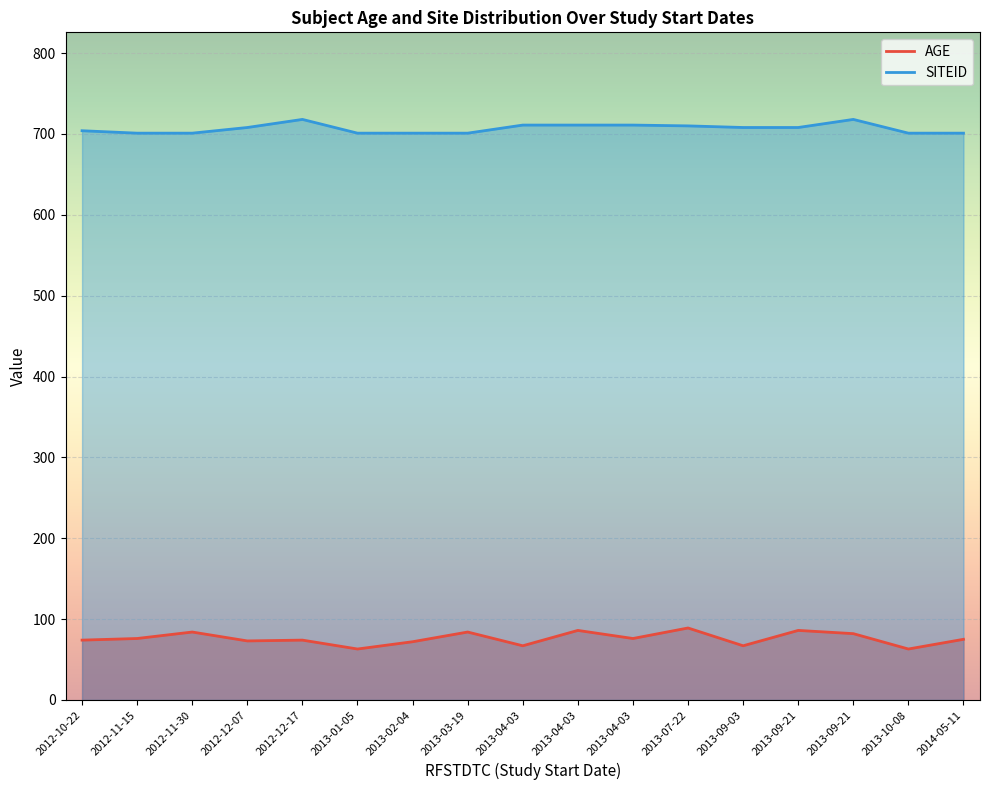

Reading left to right, transcribe all the data shown in this chart.

AGE: 2012-11-30=84	2012-11-15=76	2013-10-08=63	2013-02-04=72	2013-03-19=84	2013-01-05=63	2014-05-11=75	2012-10-22=74	2013-09-21=86	2012-12-07=73	2013-09-03=67	2013-07-22=89	2013-04-03=67	2013-04-03=86	2013-04-03=76	2013-09-21=82	2012-12-17=74
SITEID: 2012-11-30=701	2012-11-15=701	2013-10-08=701	2013-02-04=701	2013-03-19=701	2013-01-05=701	2014-05-11=701	2012-10-22=704	2013-09-21=708	2012-12-07=708	2013-09-03=708	2013-07-22=710	2013-04-03=711	2013-04-03=711	2013-04-03=711	2013-09-21=718	2012-12-17=718